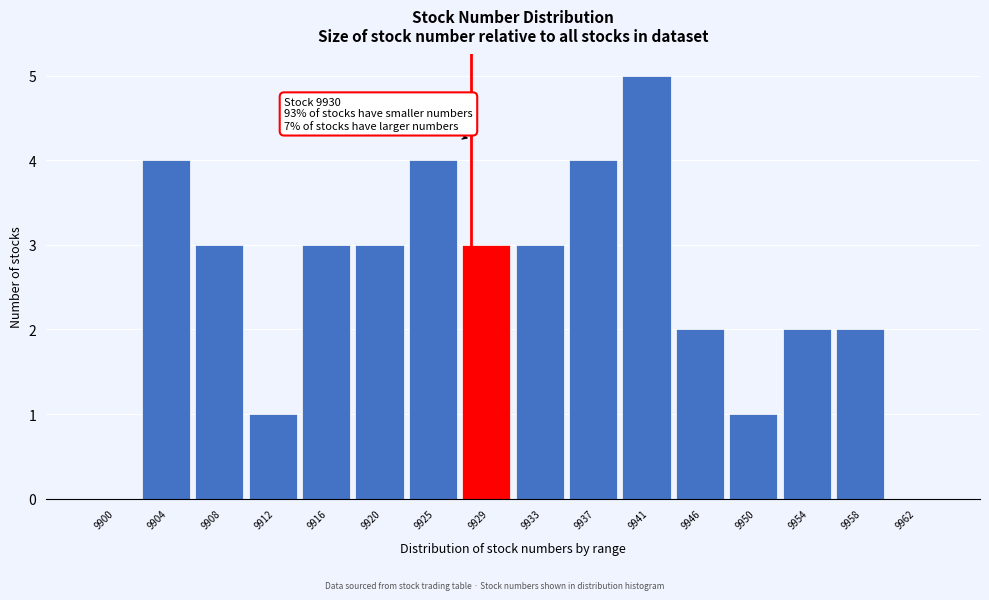

Reading left to right, extract all data points from this chart.

9900=0	9904=4	9908=3	9912=1	9916=3	9920=3	9925=4	9929=3	9933=3	9937=4	9941=5	9946=2	9950=1	9954=2	9958=2	9962=0